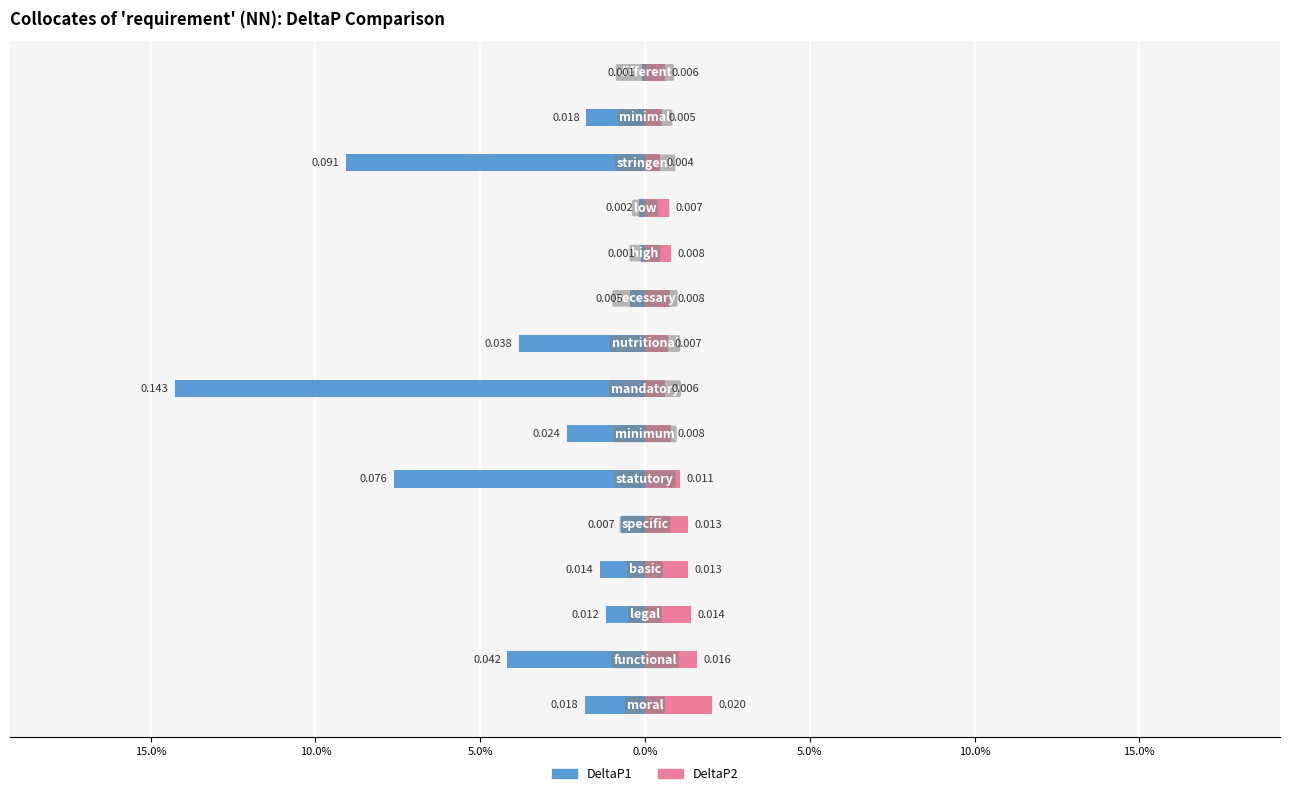

Which series changed the most between 15.0% and 20.0%?

DeltaP2